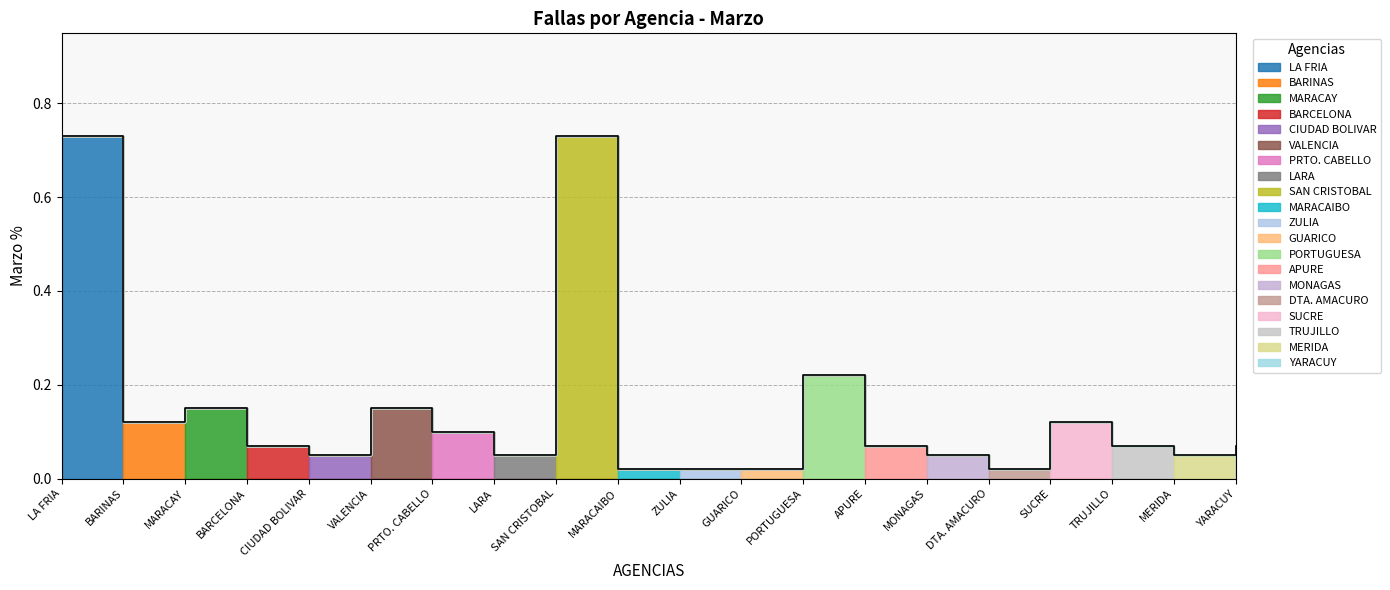

What is the sum of the values at TRUJILLO and DTA. AMACURO?

0.1